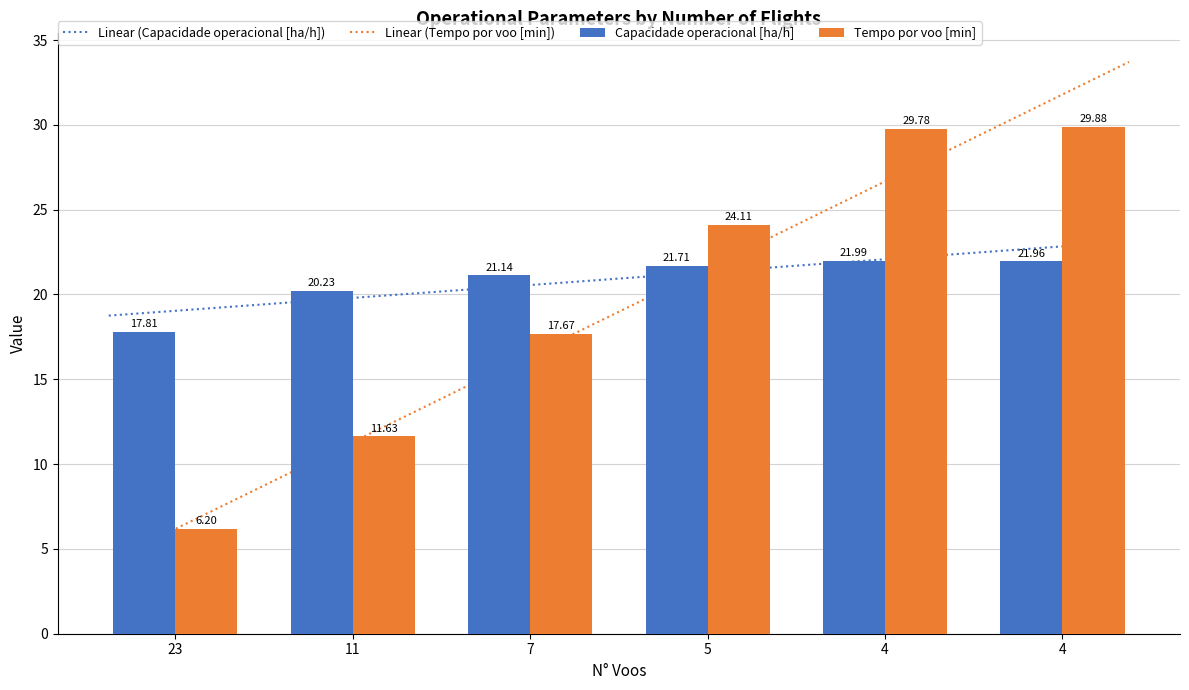

Reading left to right, list all the values displayed in this chart.

Capacidade operacional [ha/h]: 17.8	20.2	21.1	21.7	22.0	22.0
Tempo por voo [min]: 6.2	11.6	17.7	24.1	29.8	29.9